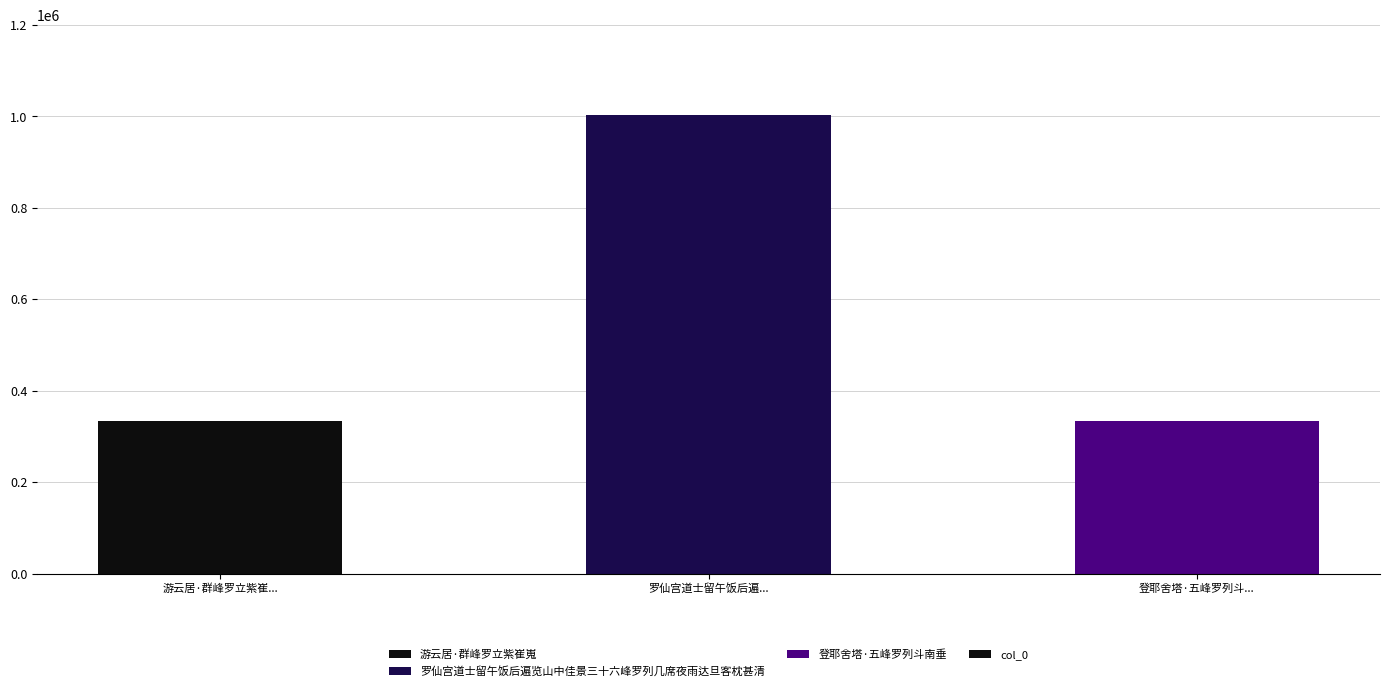

What is the ratio of the value at 登耶舍塔·五峰罗列斗... to the value at 罗仙宫道士留午饭后遍...?

0.3